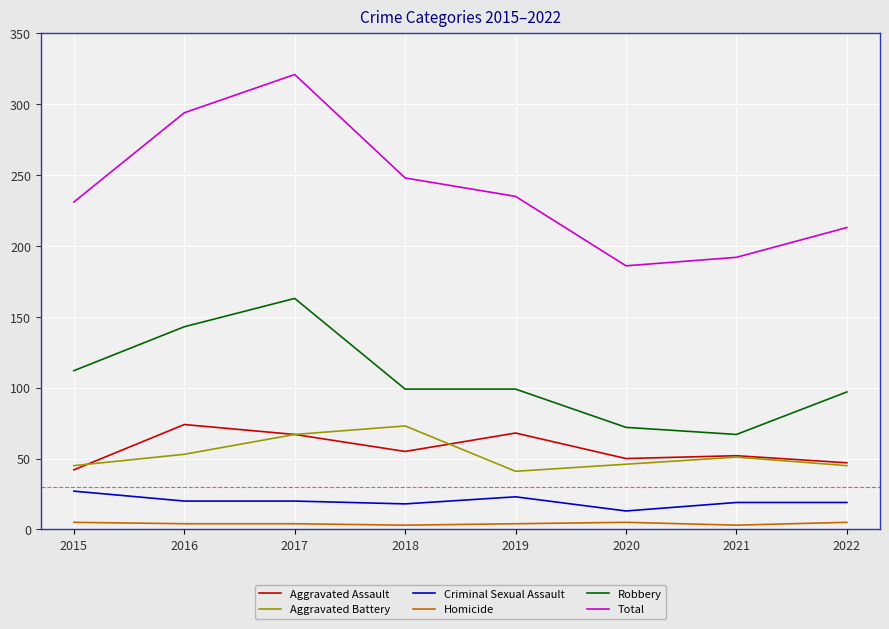

Which series has the largest range (max minus min)?

Total